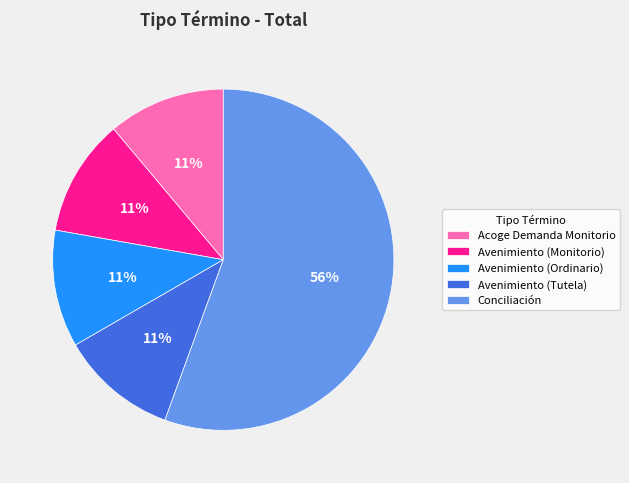

The Acoge Demanda Monitorio slice represents 4% of the pie. True or false?

False